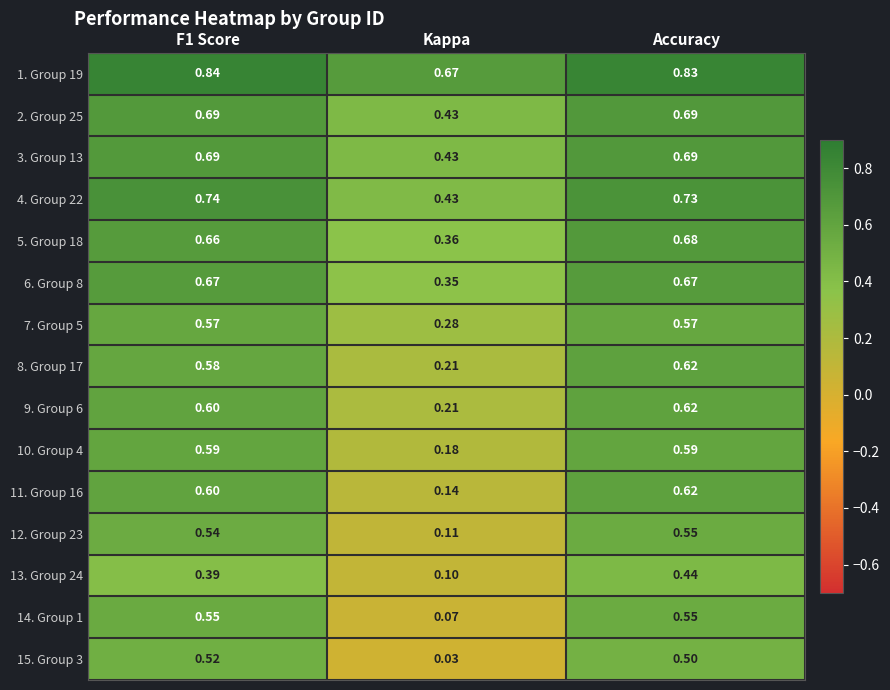

At which label does 6. Group 8 reach its minimum?

Kappa